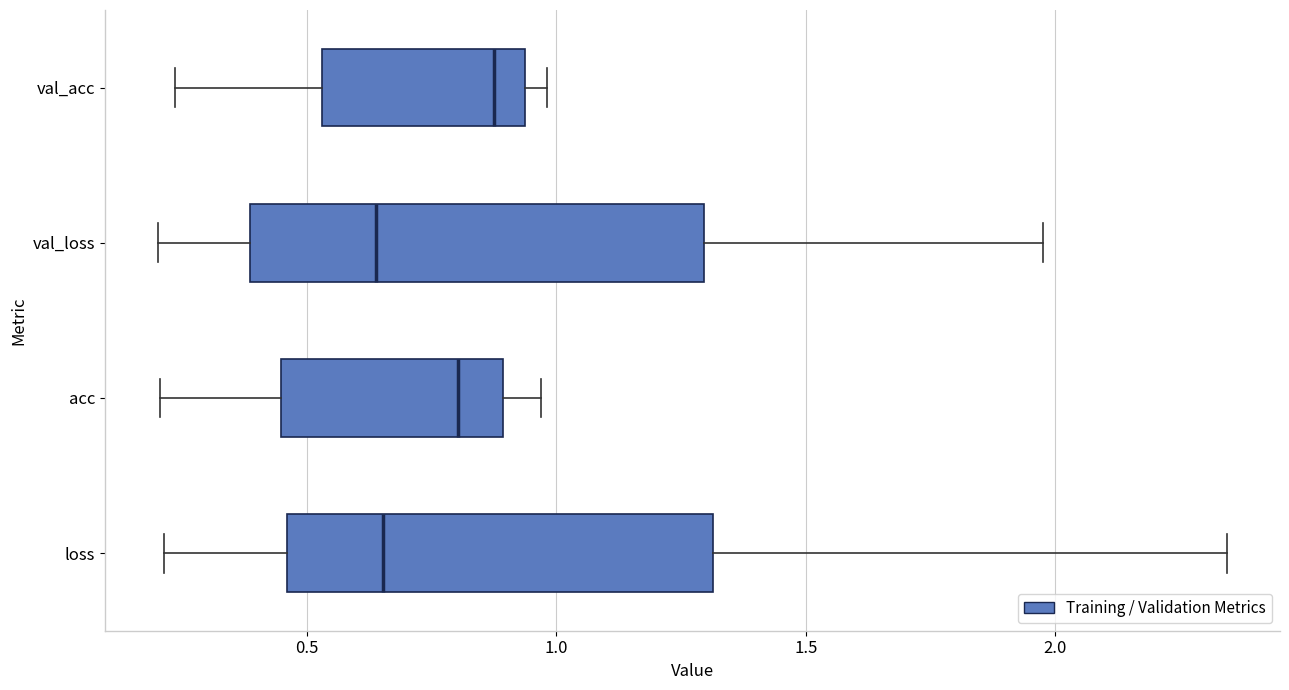

Which box has the furthest to the right median line?

val_acc